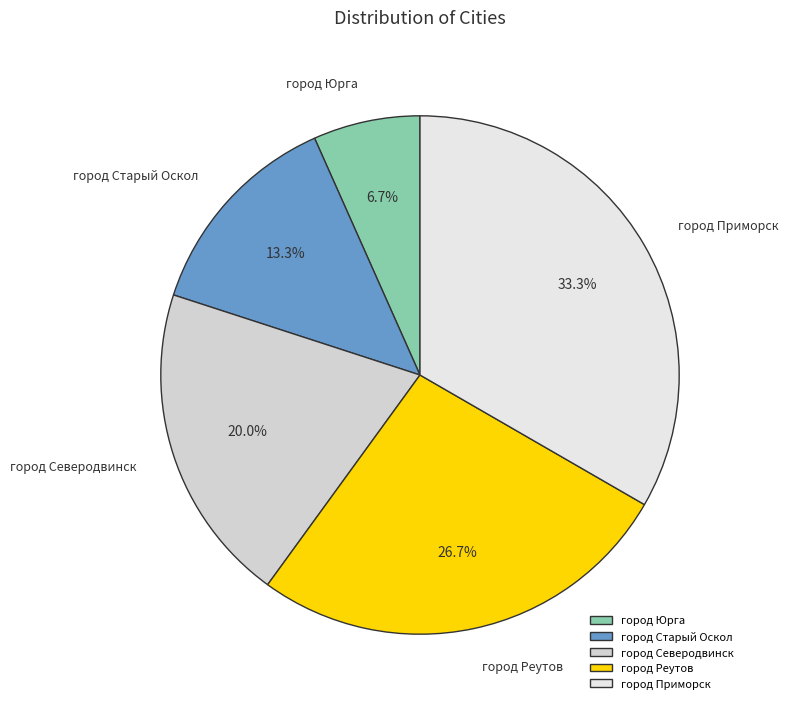

To the nearest percent, what is the difference between the город Старый Оскол and город Реутов slice percentages?

13%